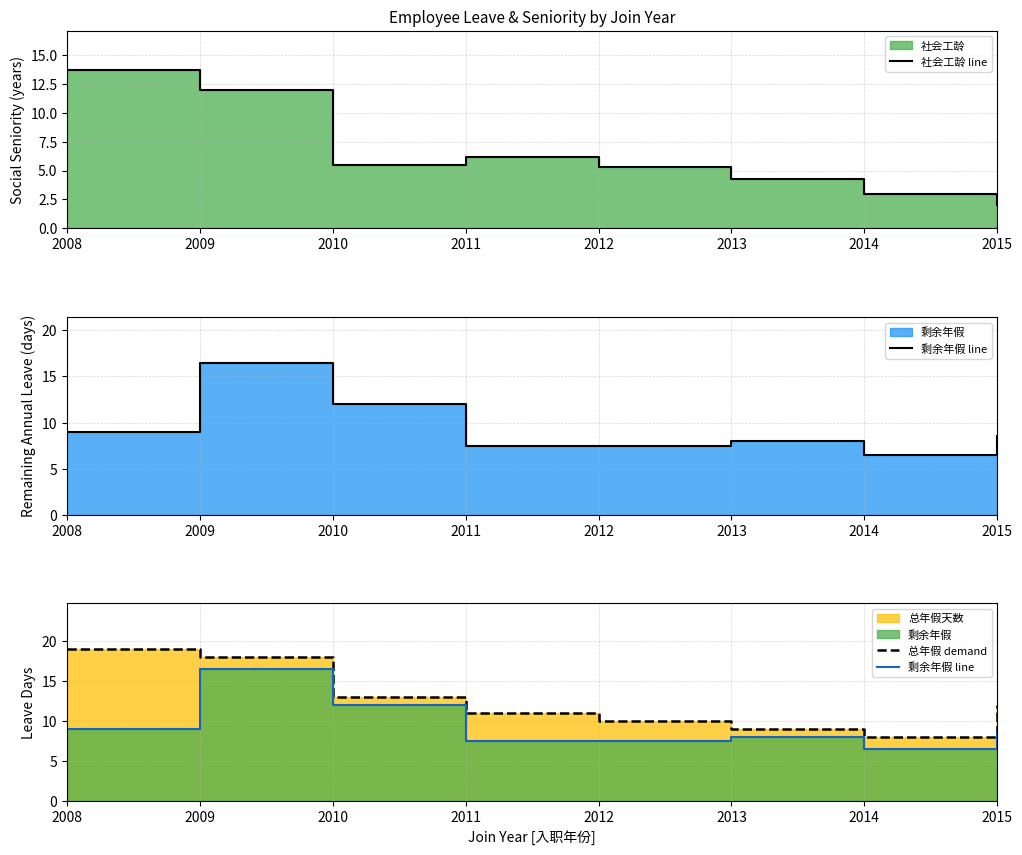

Is it true that 总年假 demand equals 15.8 at 2013?

False